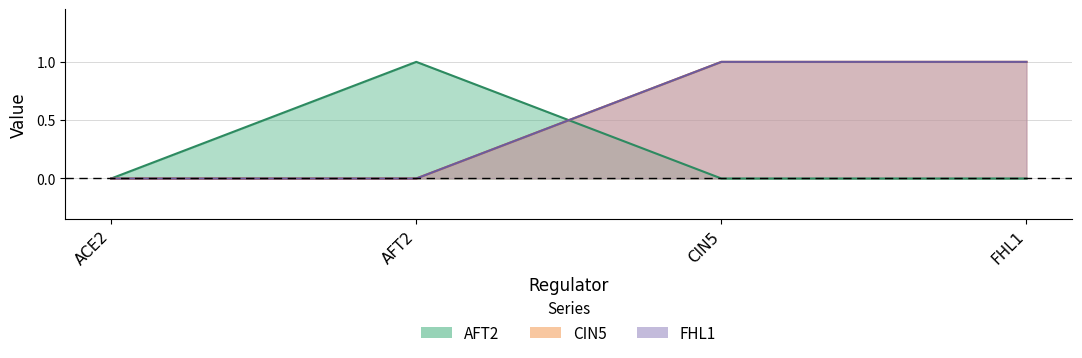

Rank the series at AFT2 from highest to lowest value.

AFT2, CIN5, FHL1